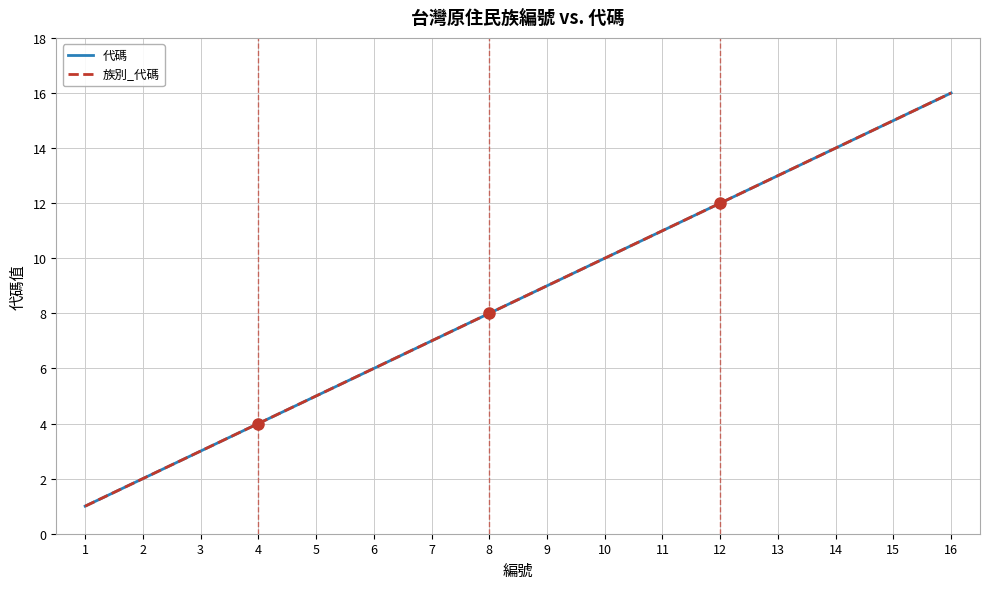

At how many categories does at least one series exceed 1?

15